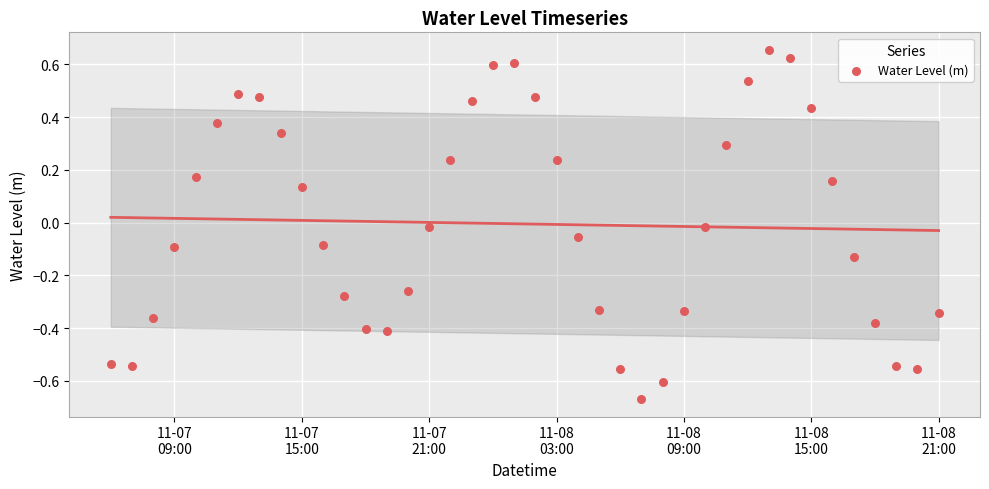

What is the range of Y values (max minus min)?

1.3